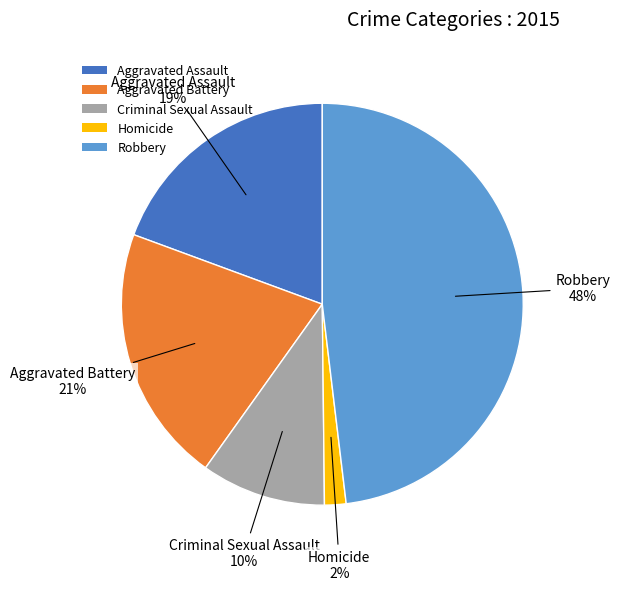

To the nearest percent, what is the average slice percentage?

20%